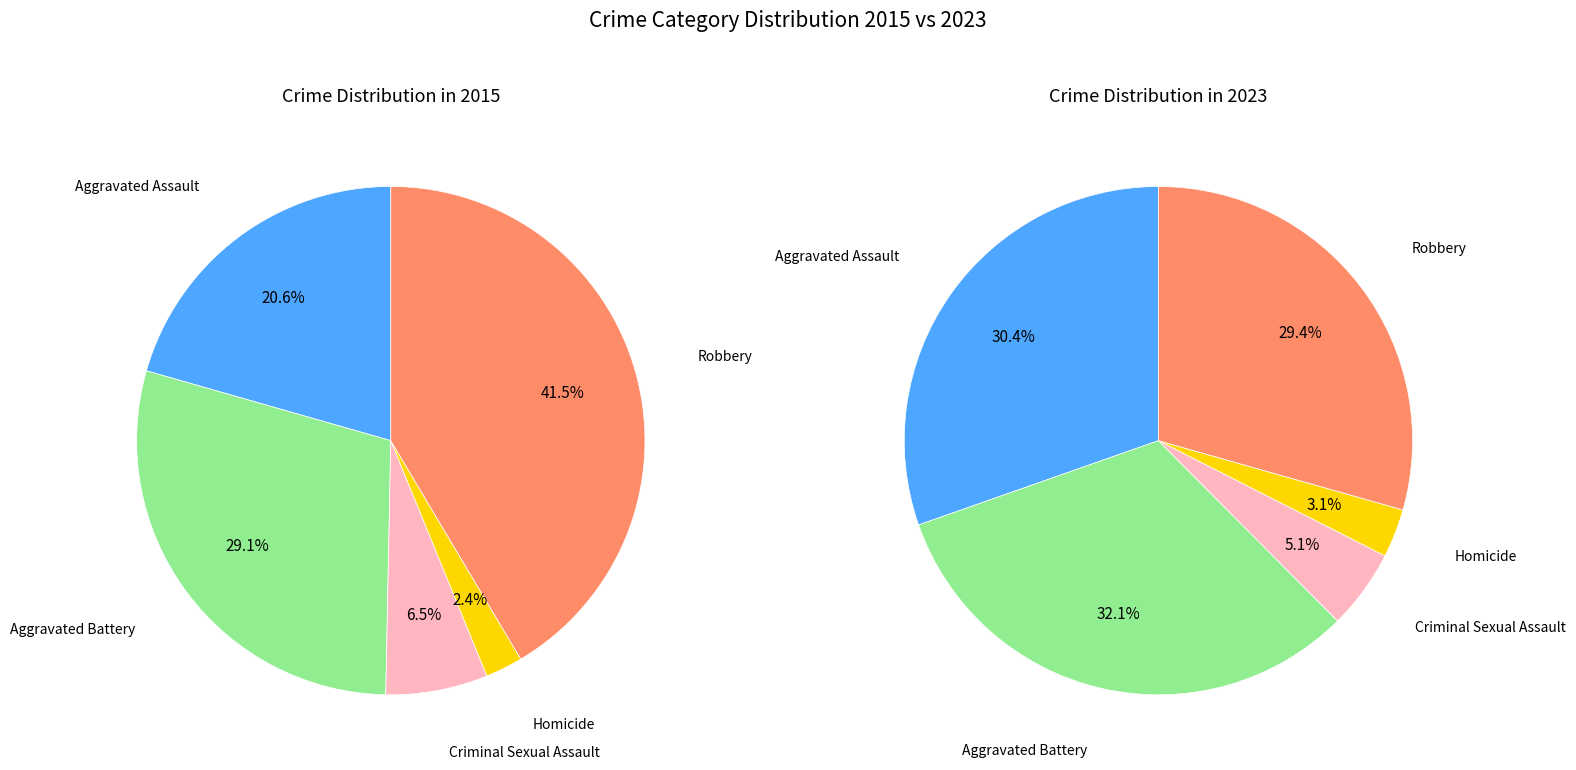

Do Aggravated Assault and Robbery together represent more than half of the pie?

Yes